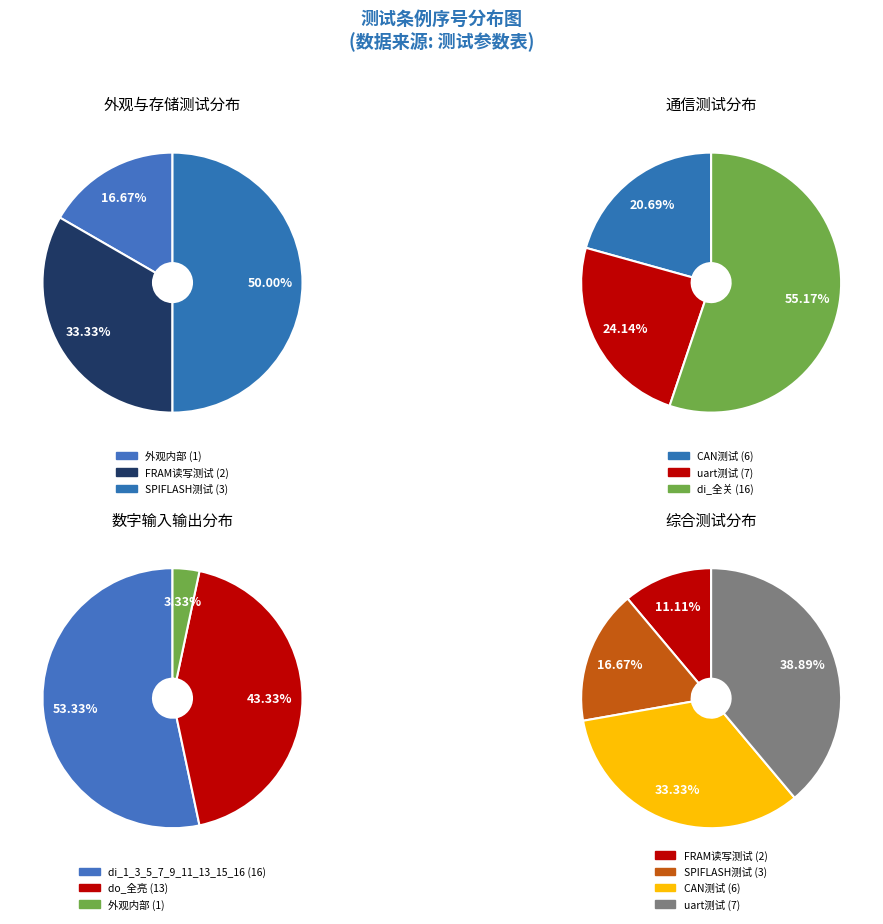

Rank the categories by value from highest to lowest.

di_全关, di_1_3_5_7_9_11_13_15_16, do_全亮, uart测试, CAN测试, SPIFLASH测试, FRAM读写测试, 外观内部